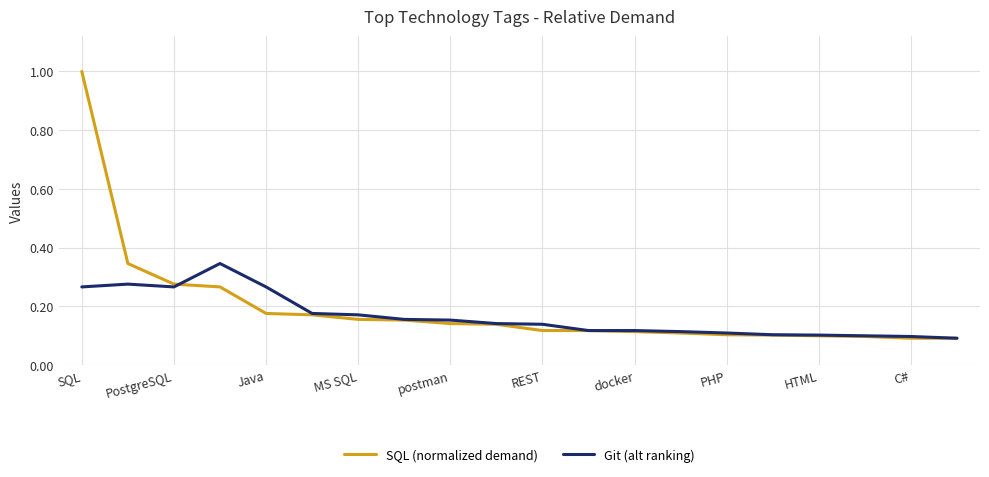

List the series in order of their peak value, highest first.

SQL (normalized demand), Git (alt ranking)